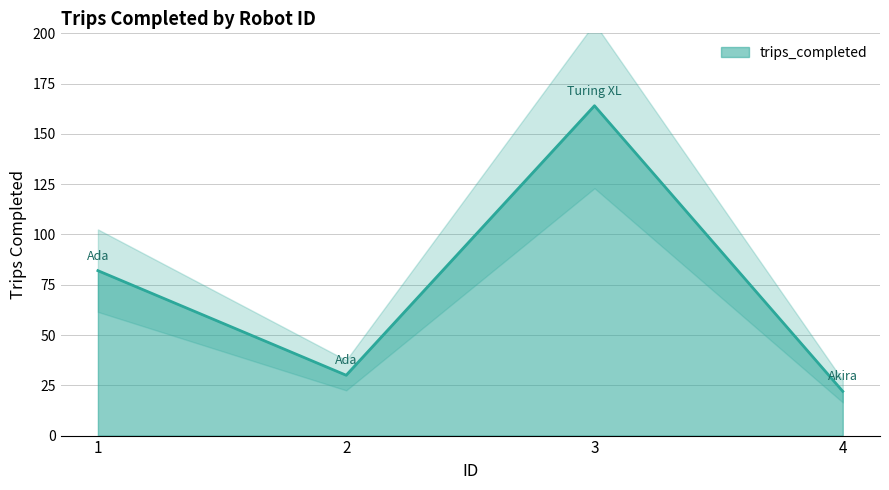

Reading right to left, extract all data points from this chart.

22	164	30	82